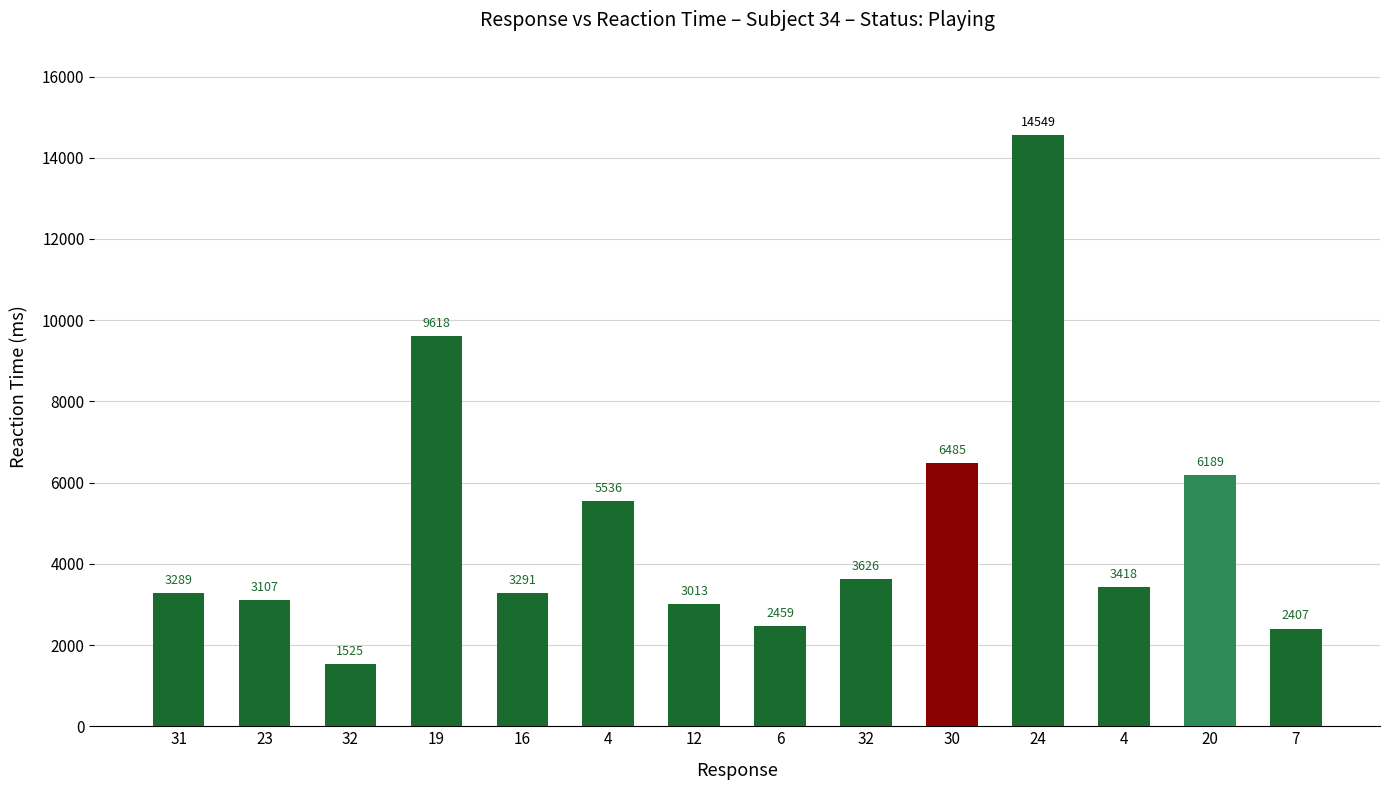

Count the number of data series in this chart.

1